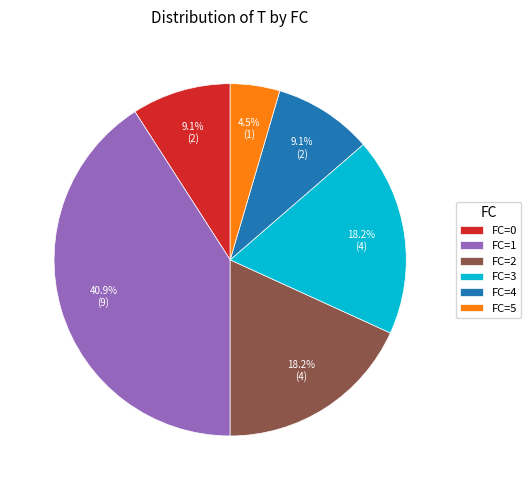

Approximately how many times larger is the value at FC=0 compared to FC=2?

0.5